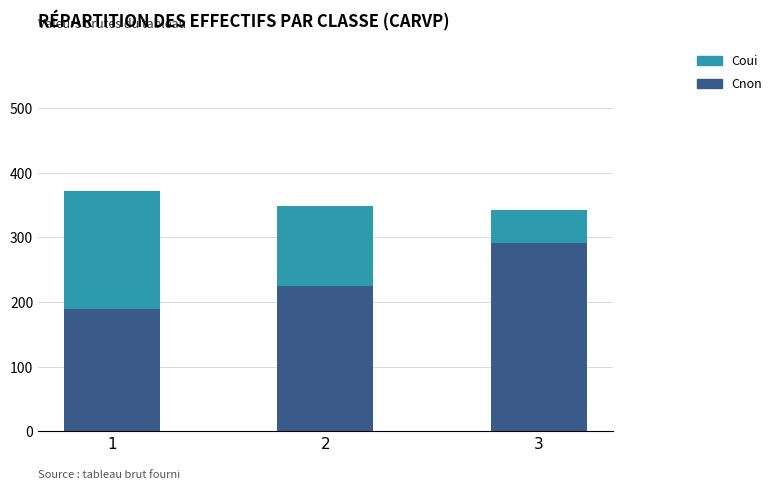

What is the minimum value for Cnon?

190